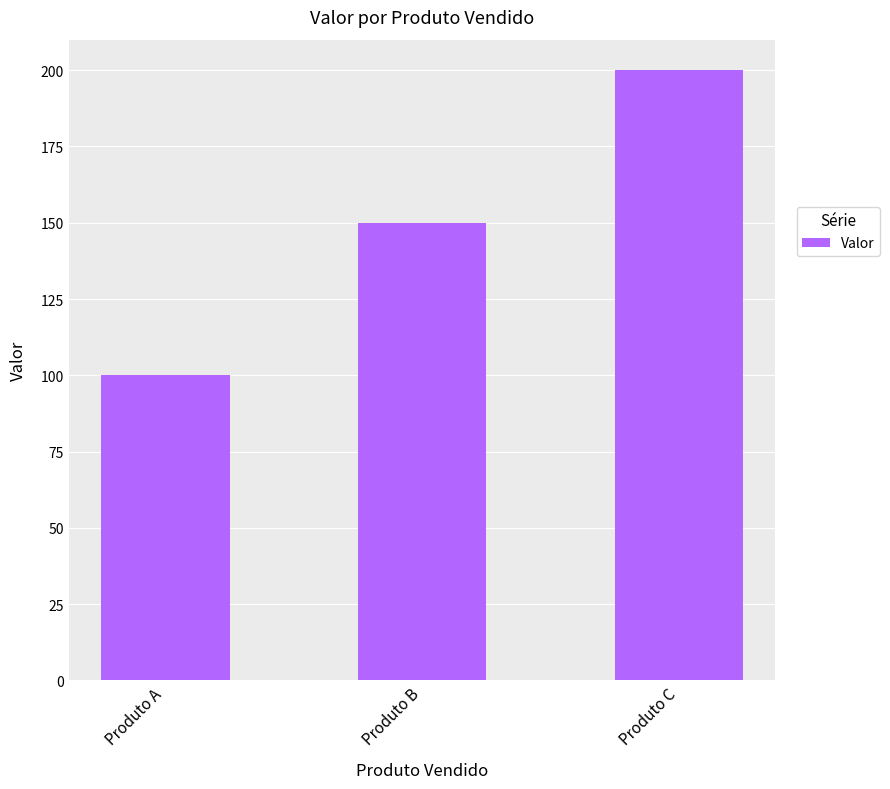

Which has a higher value, Produto B or Produto A?

Produto B